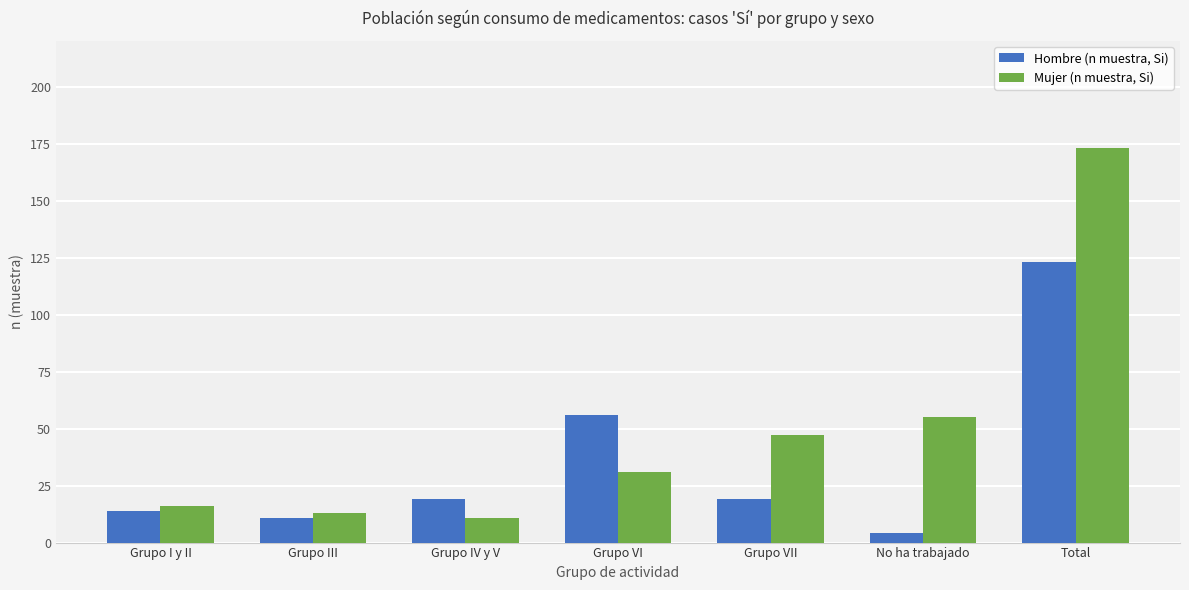

What is the maximum value for Mujer (n muestra, Si)?

173